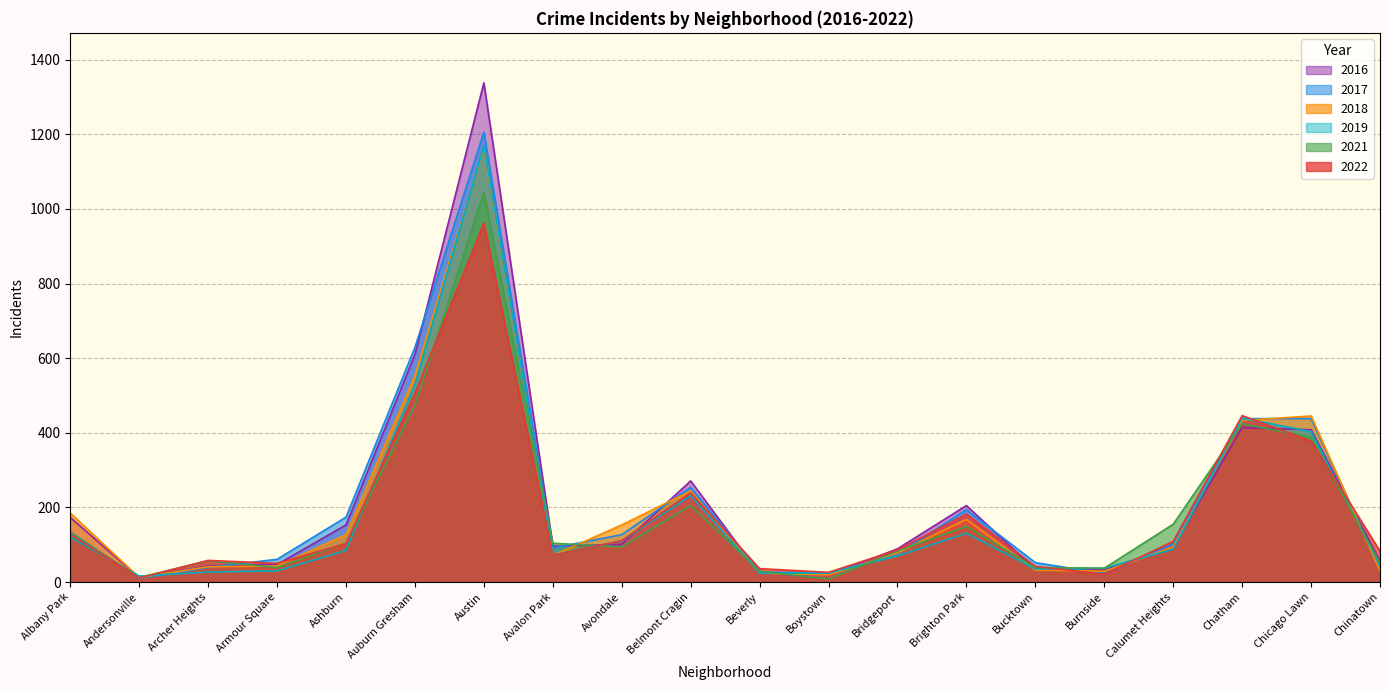

What is the approximate value of 2017 at Brighton Park, to the nearest 10?

190